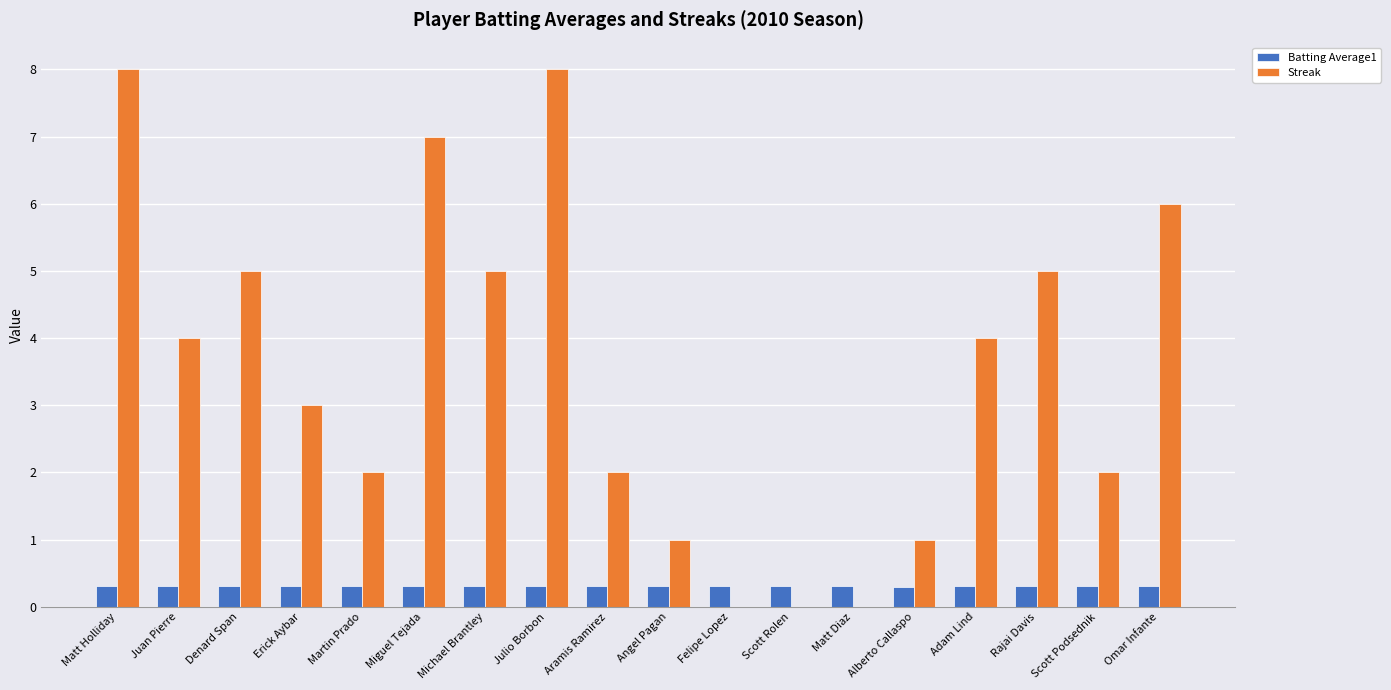

Which series has the largest range (max minus min)?

Streak